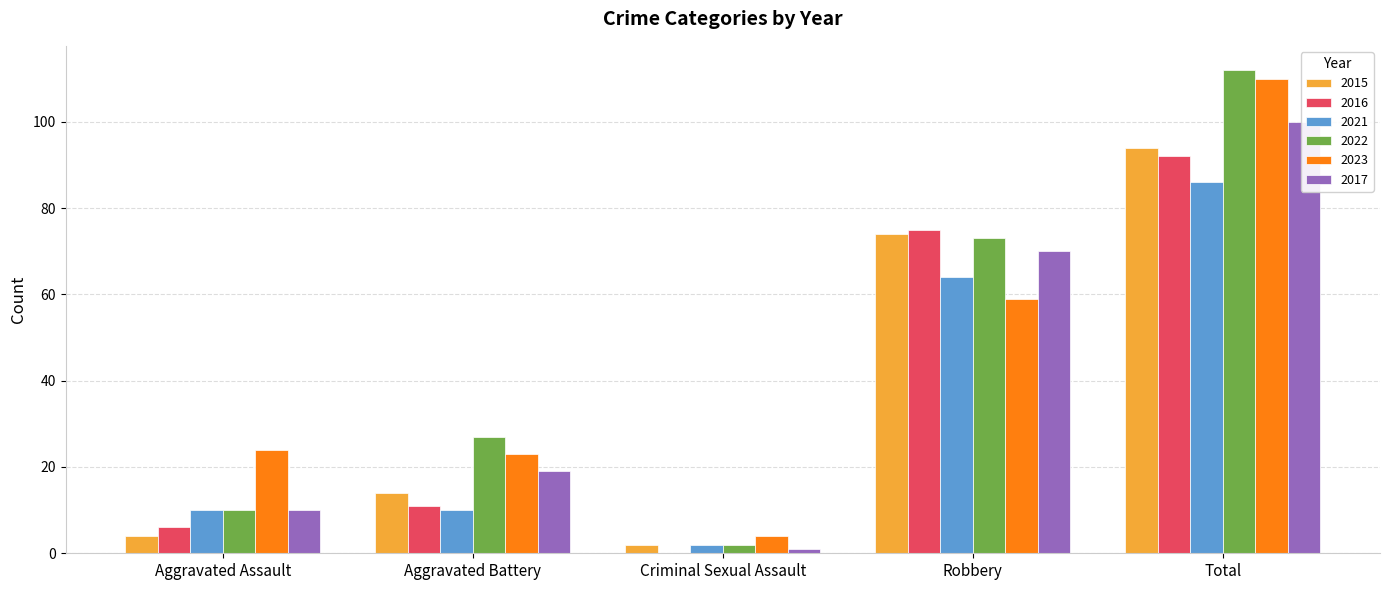

What is the average value of the 2015 series?

38